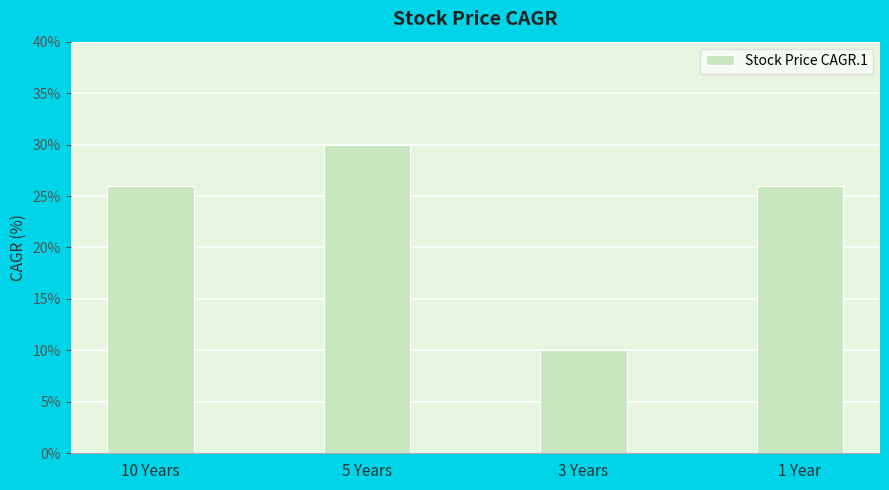

What position from the right is 10 Years?

4